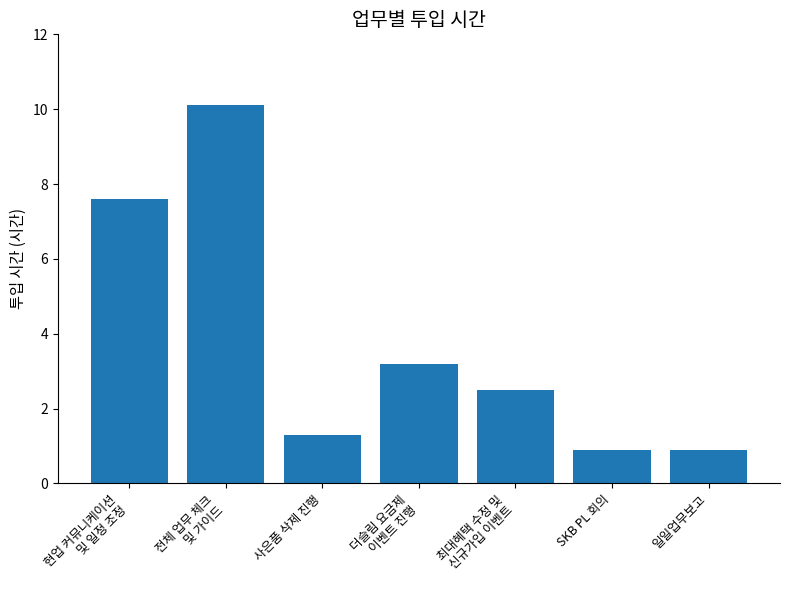

Which label corresponds to the largest value in the chart?

전체 업무 체크
및 가이드